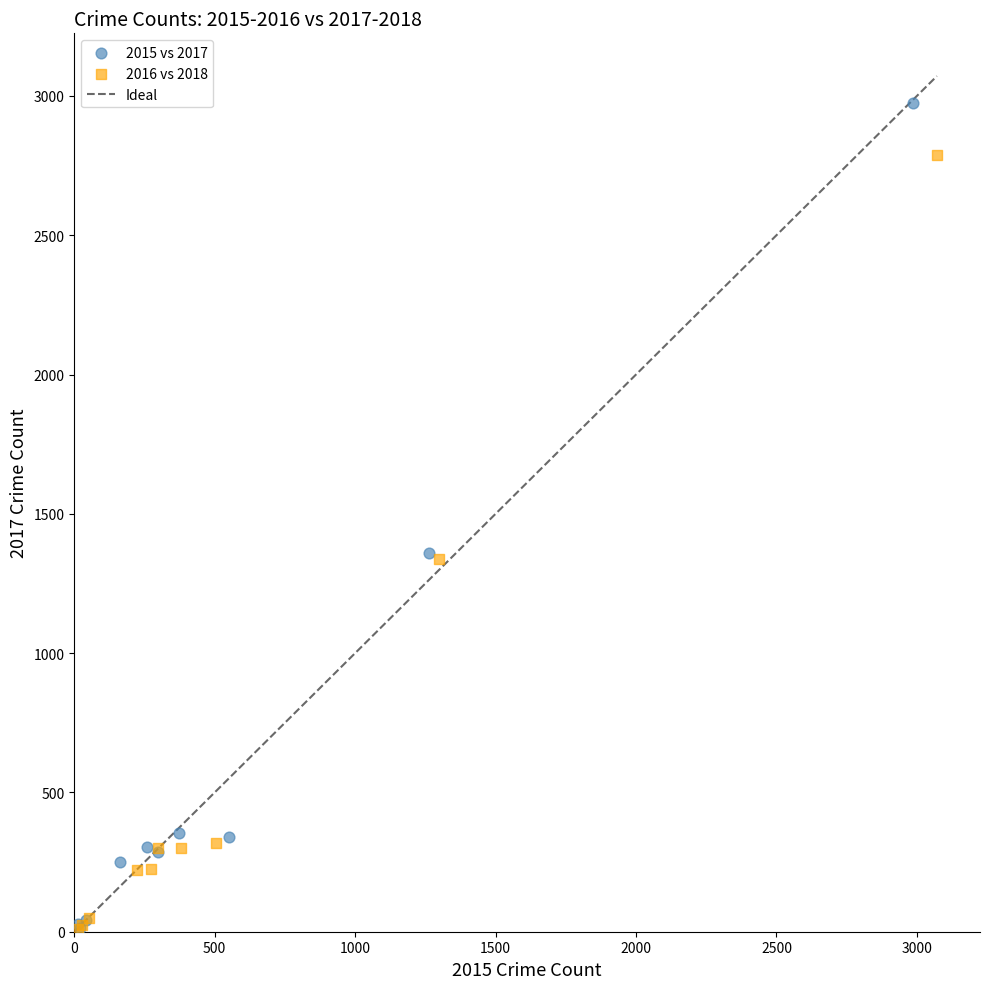

Which series has the largest Y range (max minus min)?

2015 vs 2017